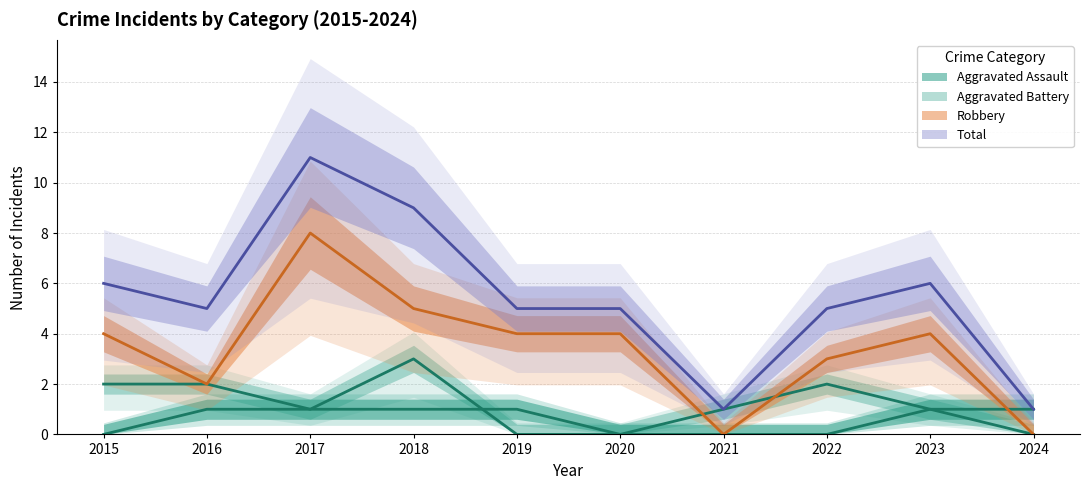

True or false: Total has a value of 3 at 2018.

False